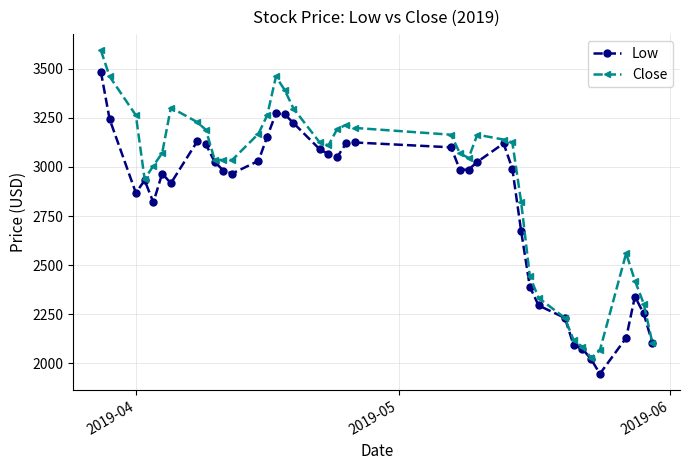

What is the value of the Close point at the 31st from the left?

2332.8